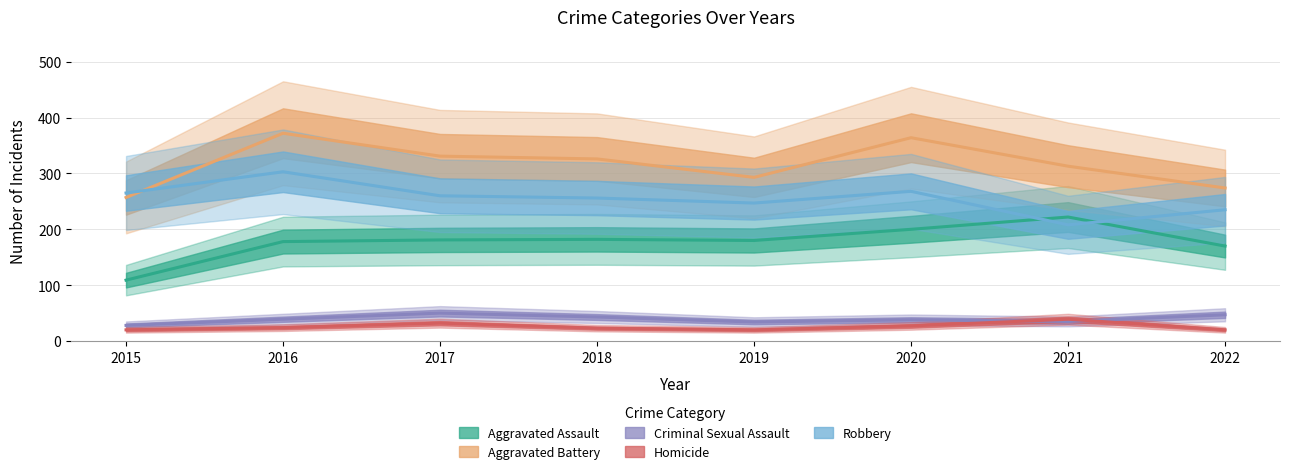

The value of Criminal Sexual Assault at 2018 is 73. True or false?

False